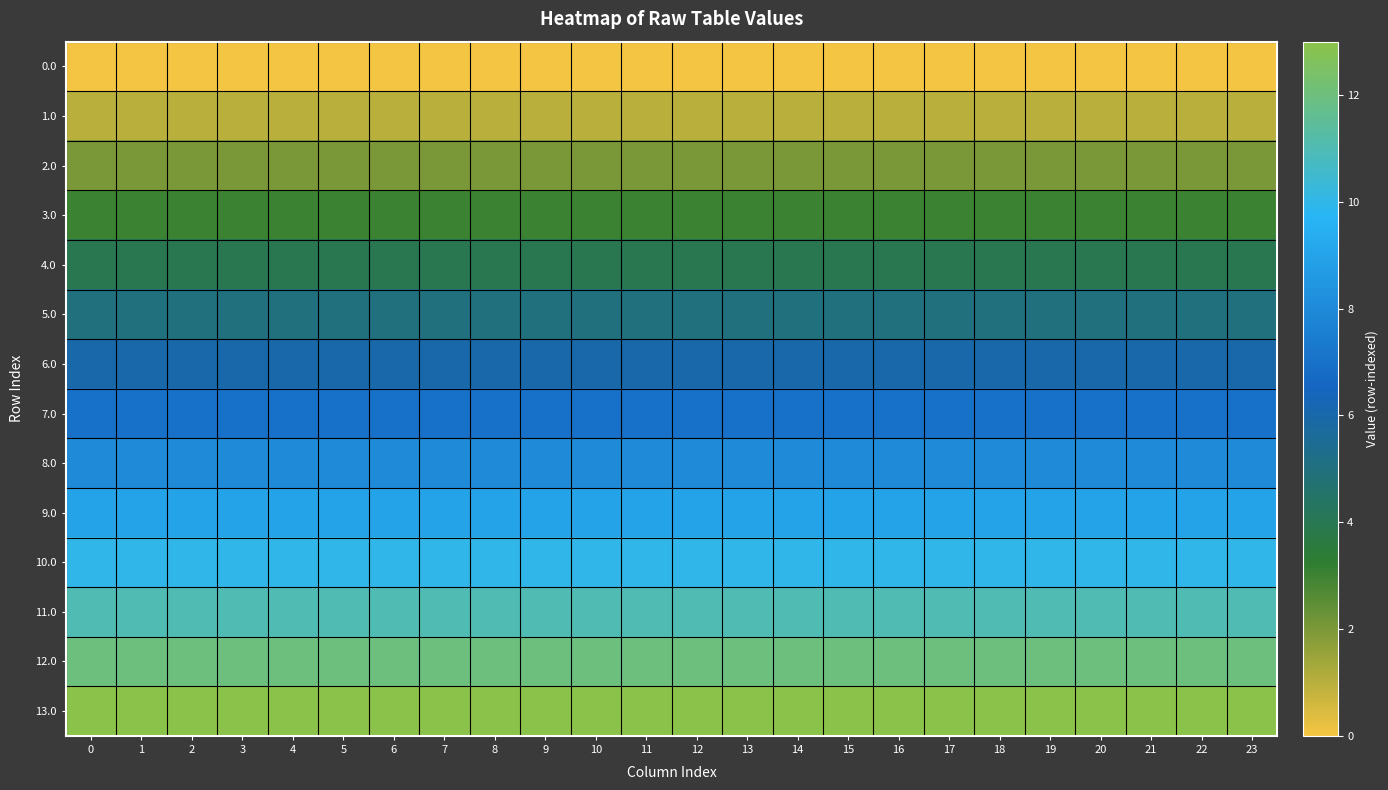

Count the number of data series in this chart.

14